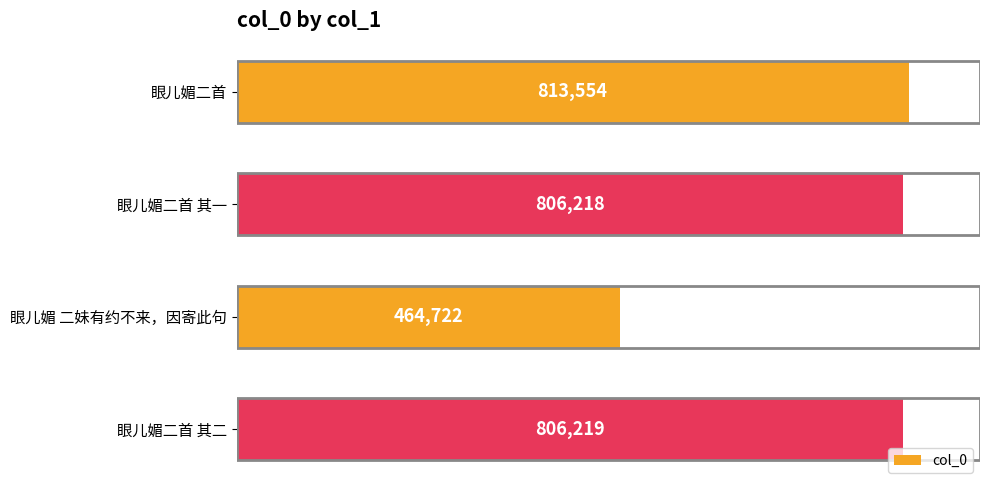

Reading bottom to top, transcribe all the data shown in this chart.

806219	464722	806218	813554